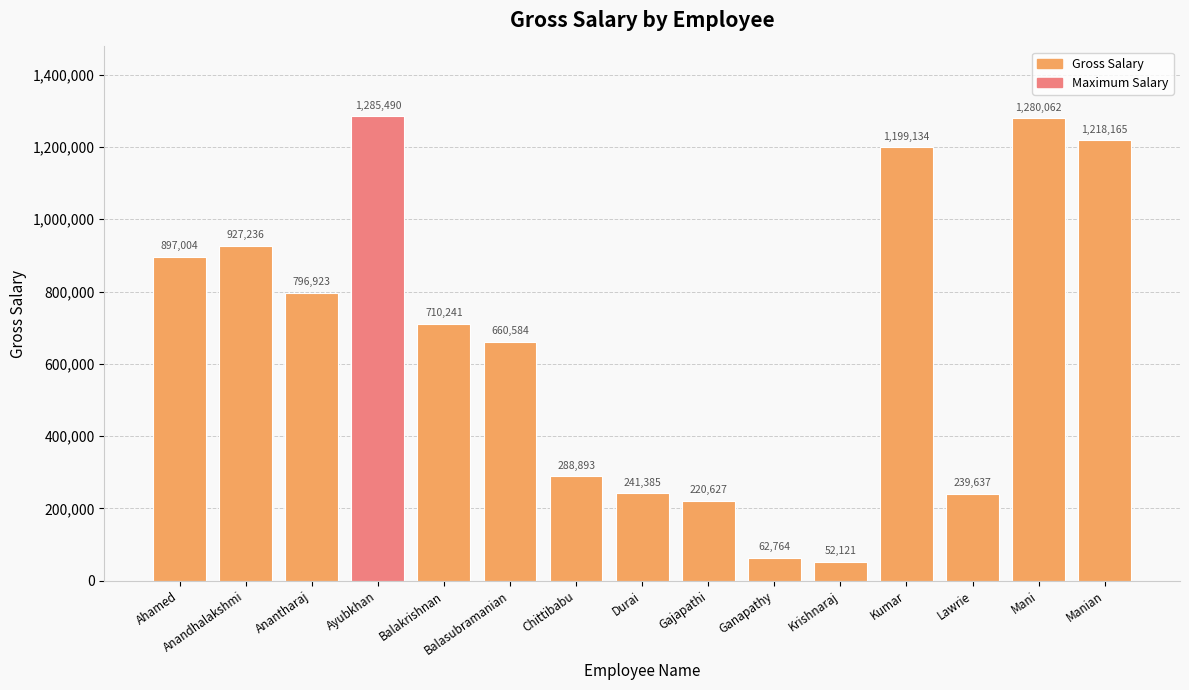

List the labels in order of value, smallest first.

Krishnaraj, Ganapathy, Gajapathi, Lawrie, Durai, Chittibabu, Balasubramanian, Balakrishnan, Anantharaj, Ahamed, Anandhalakshmi, Kumar, Manian, Mani, Ayubkhan